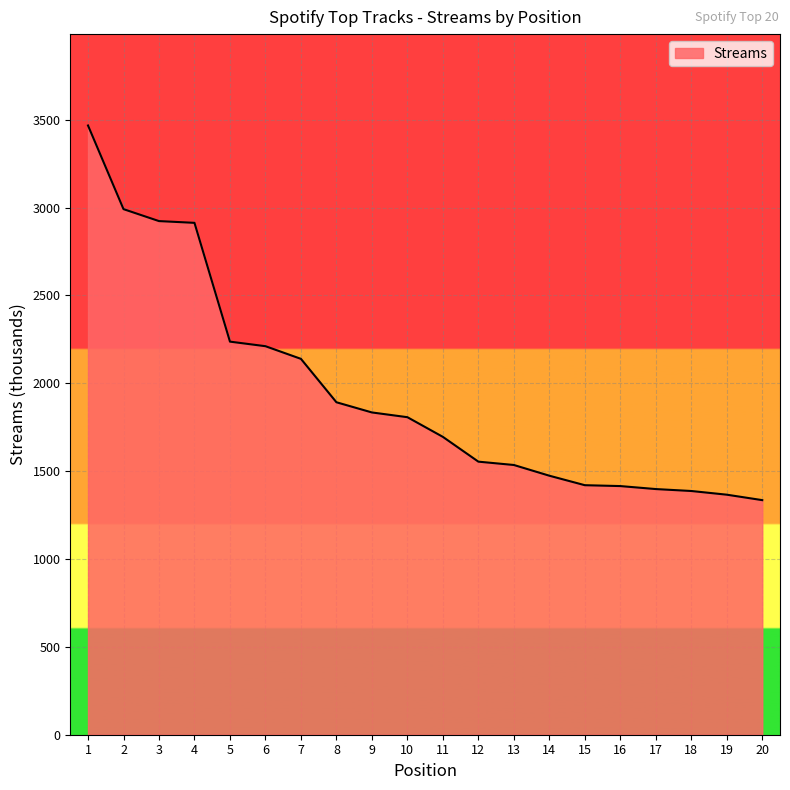

What is the difference between the maximum and minimum values?

2132